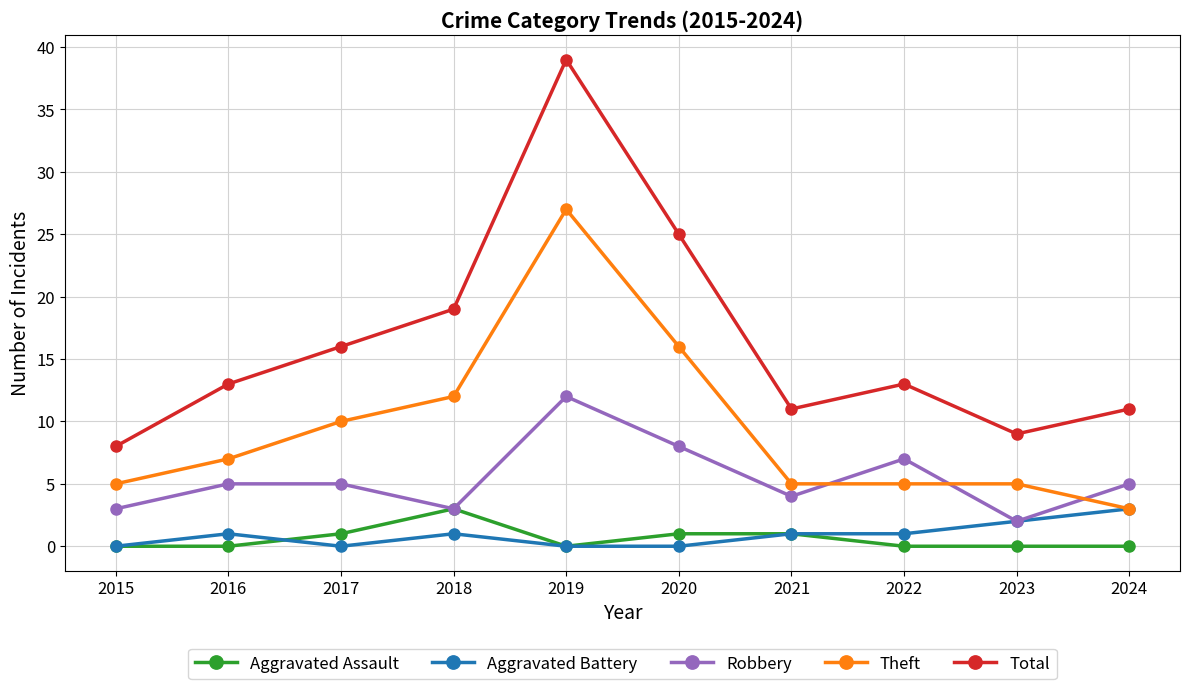

Where is the first local minimum for Total?

2021